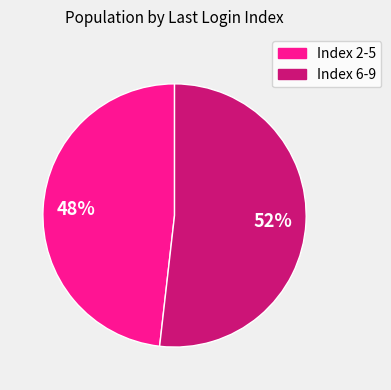

Is it true that Index 2-5 is 48% of the pie?

True